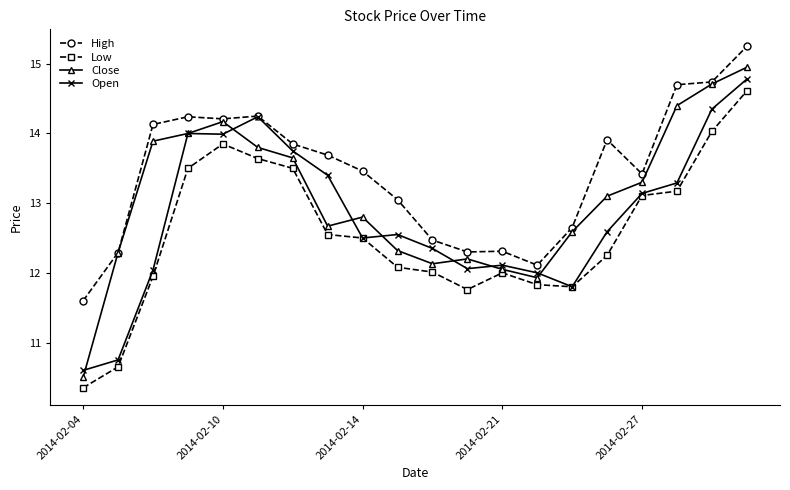

List the series in order of their peak value, lowest first.

Low, Open, Close, High